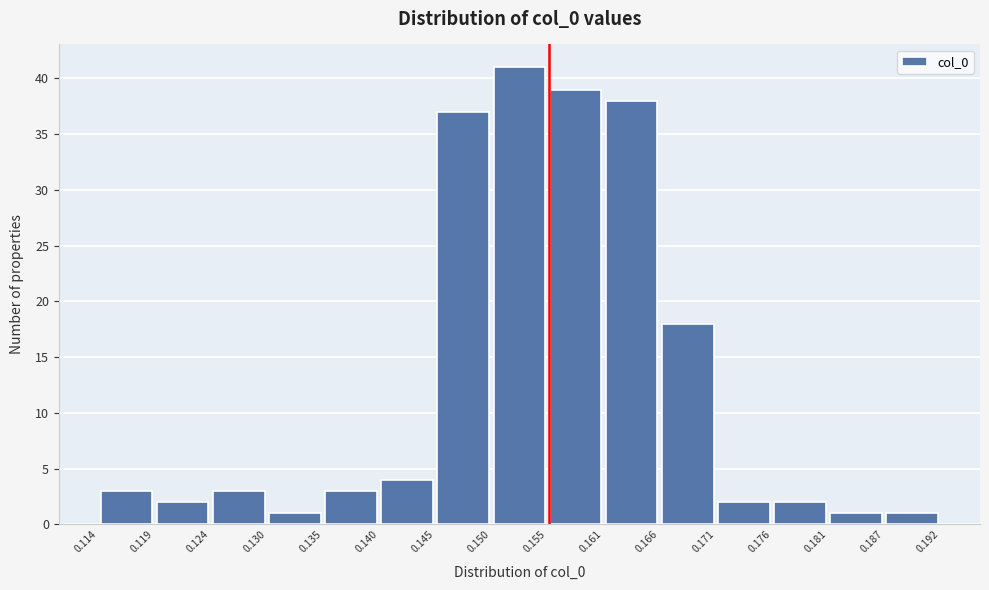

Reading left to right, list every bar in this chart as the range it spans on the x-axis followed by its height. The values are not printed on the chart, so give them approximately, as read against the axis.

0.114 to 0.119: 3
0.119 to 0.124: 2
0.124 to 0.130: 3
0.130 to 0.135: 1
0.135 to 0.140: 3
0.140 to 0.145: 4
0.145 to 0.150: 37
0.150 to 0.155: 41
0.155 to 0.161: 39
0.161 to 0.166: 38
0.166 to 0.171: 18
0.171 to 0.176: 2
0.176 to 0.181: 2
0.181 to 0.187: 1
0.187 to 0.192: 1